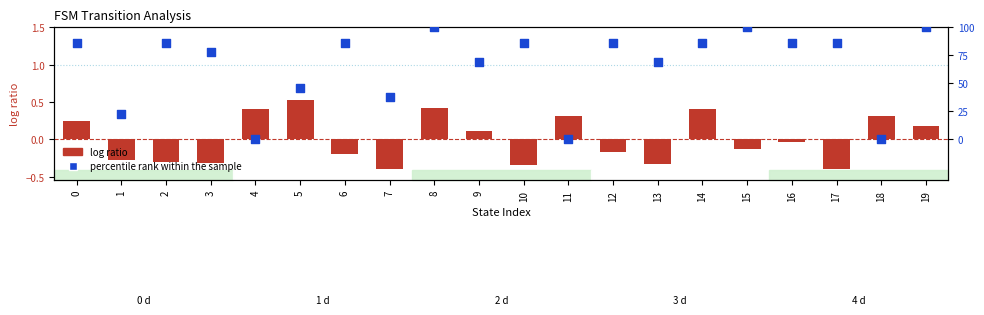

Is the value of percentile rank within the sample at 6 greater than the value of log ratio at 3?

Yes